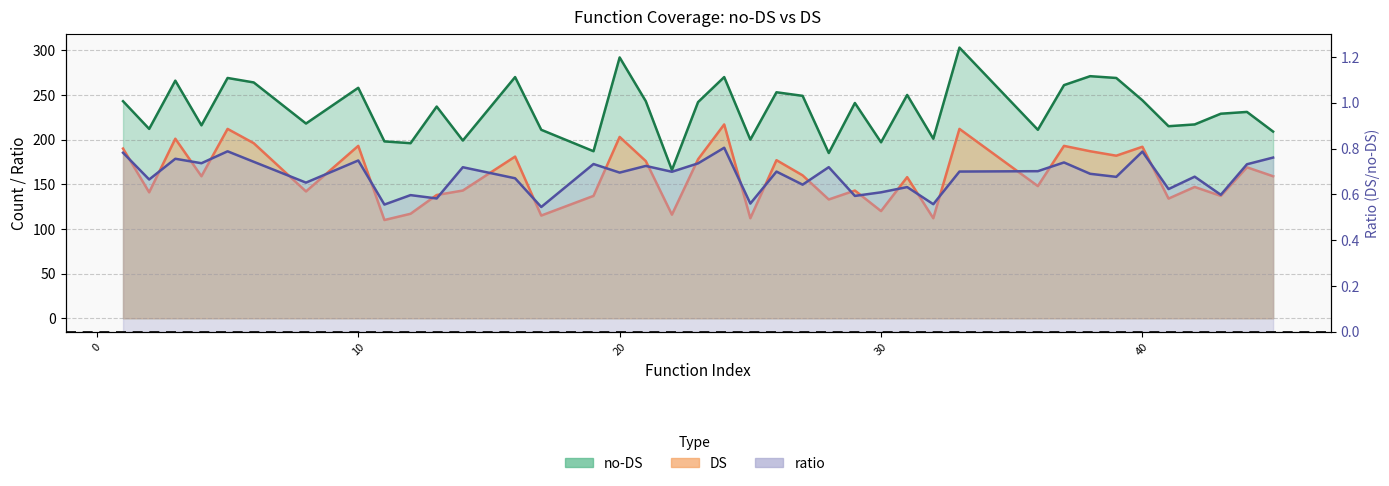

Which series has the largest total across all categories?

no-DS